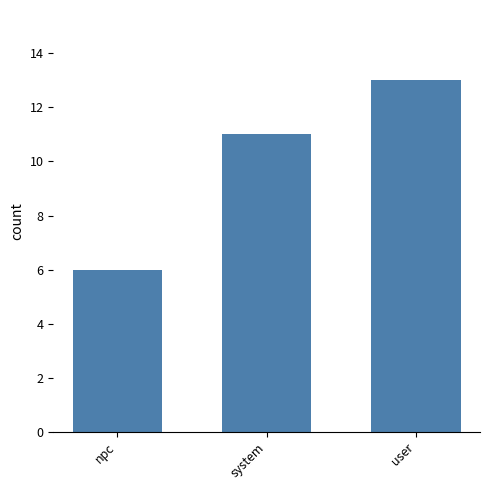

List the labels in order of value, smallest first.

npc, system, user